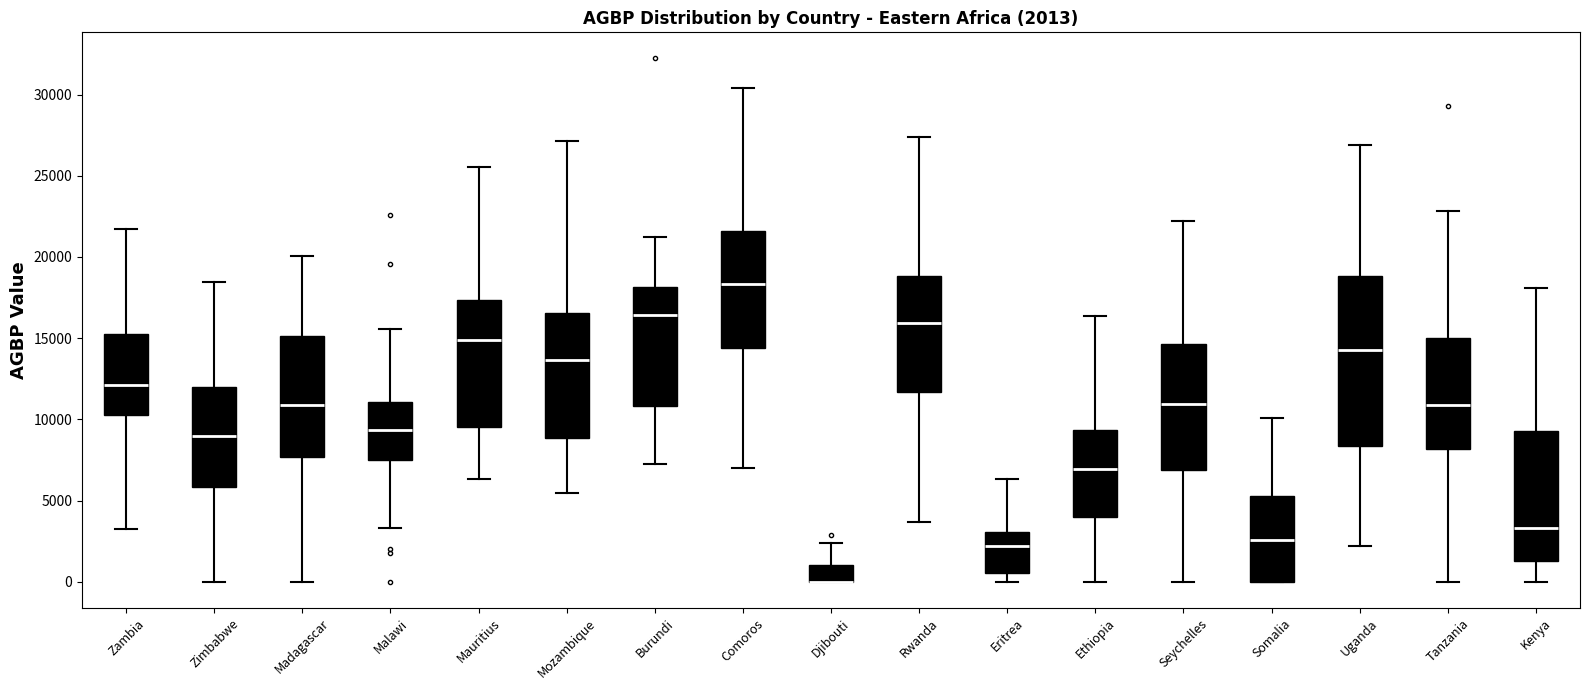

Which box is the tallest, from its lower edge to its upper edge?

Uganda